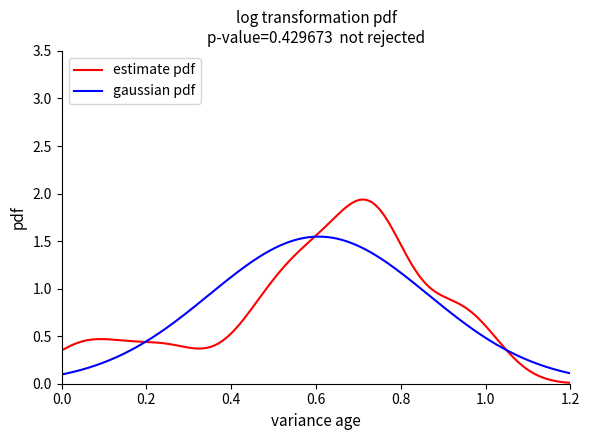

Rank the series by their maximum value, from highest to lowest.

estimate pdf, gaussian pdf